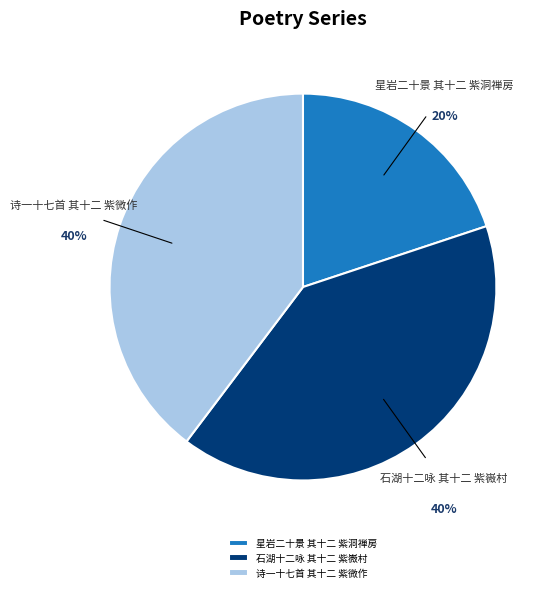

True or false: 石湖十二咏 其十二 紫嶶村 accounts for 40% of the total.

True